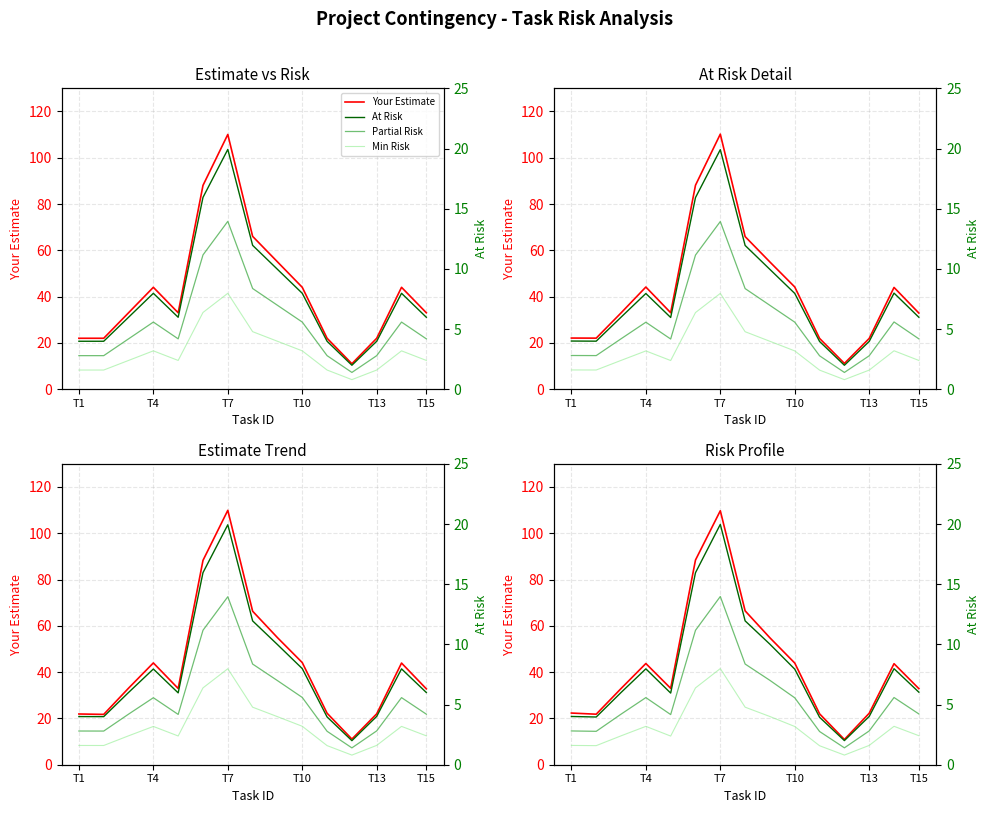

What is the lowest value of the At Risk series?

2.0